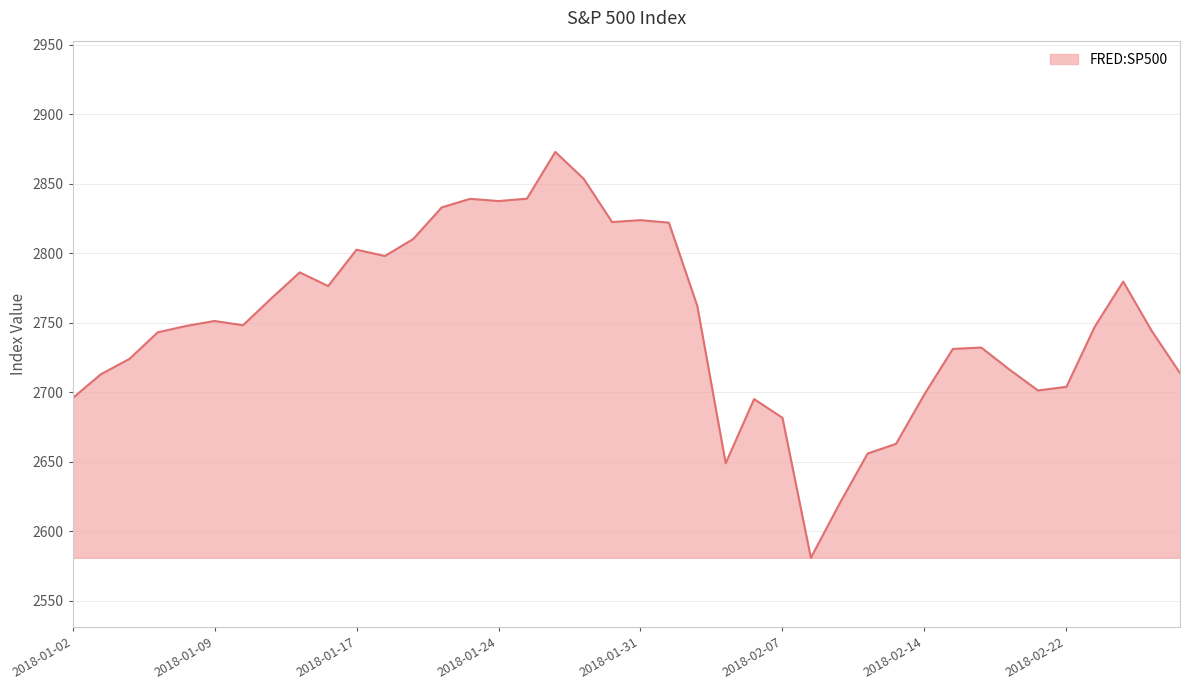

What is the difference between the maximum and minimum values?

291.9